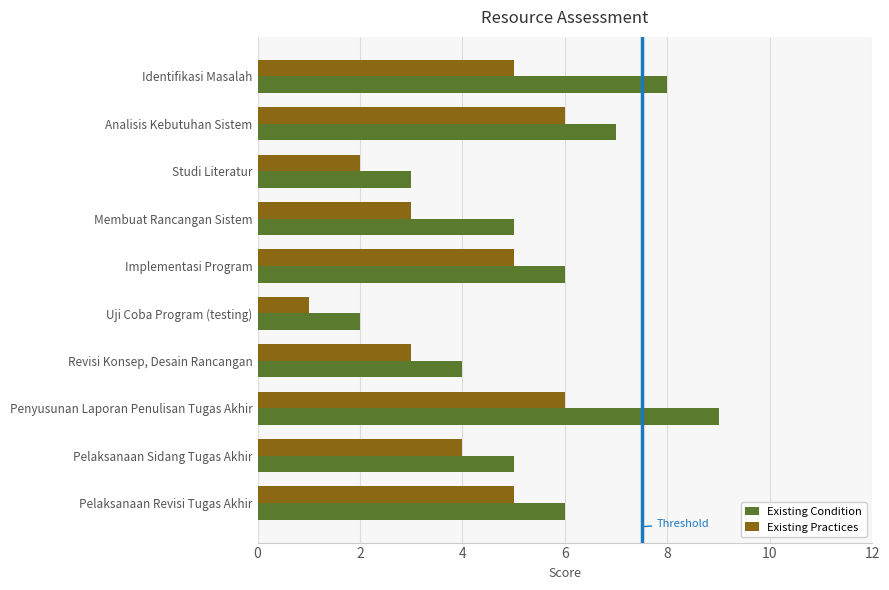

Which series has the largest total across all categories?

Existing Condition